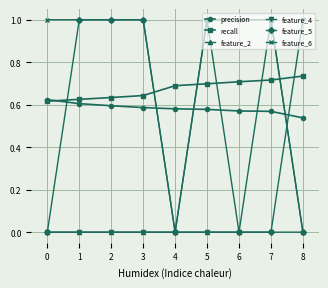

What is the difference between the highest and lowest values at 2?

1.0